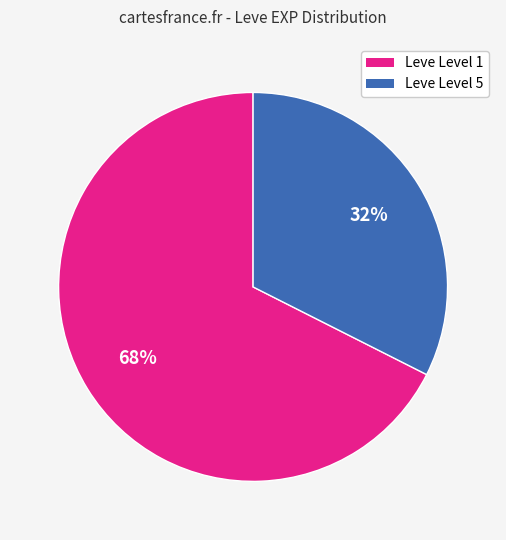

To the nearest percent, what is the average slice percentage?

50%